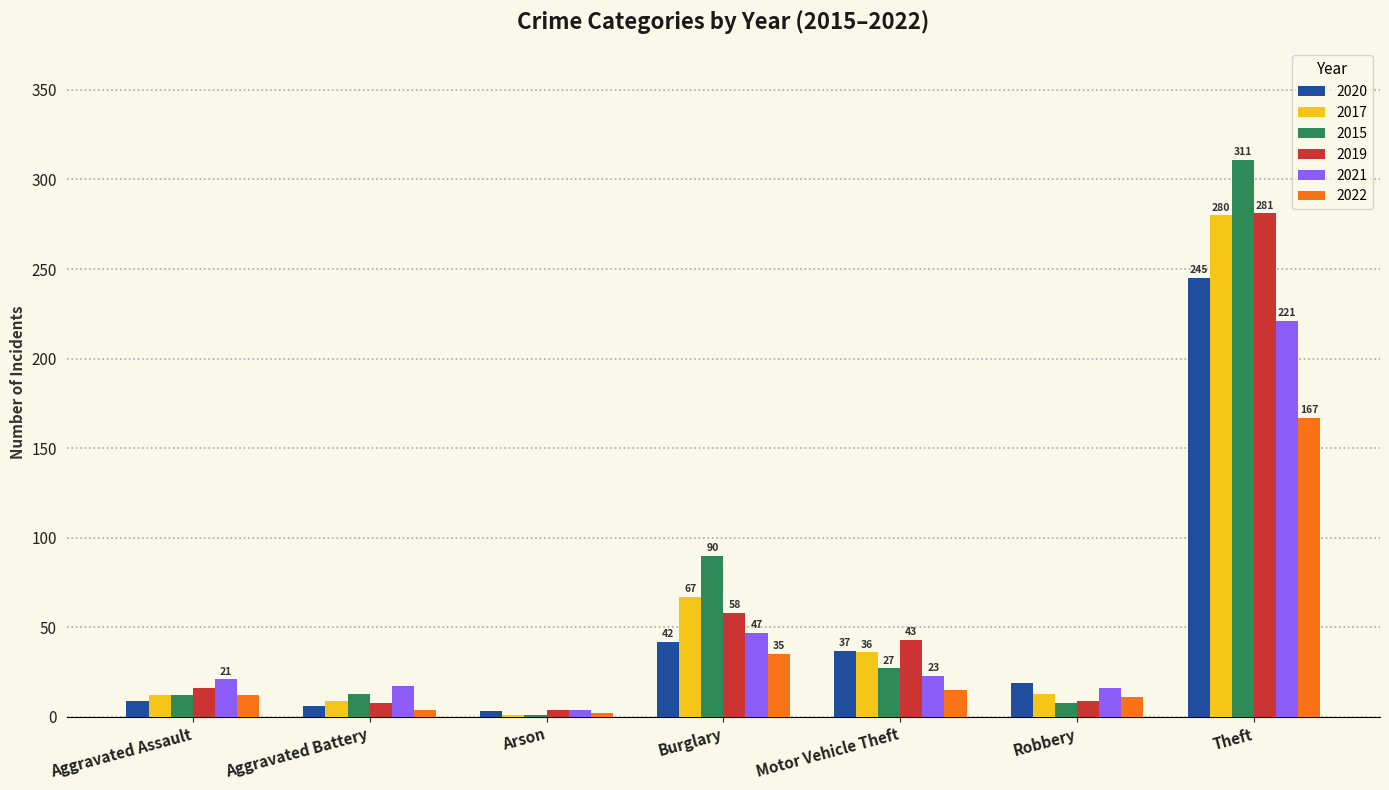

Is it true that 2021 equals 30 at Burglary?

False